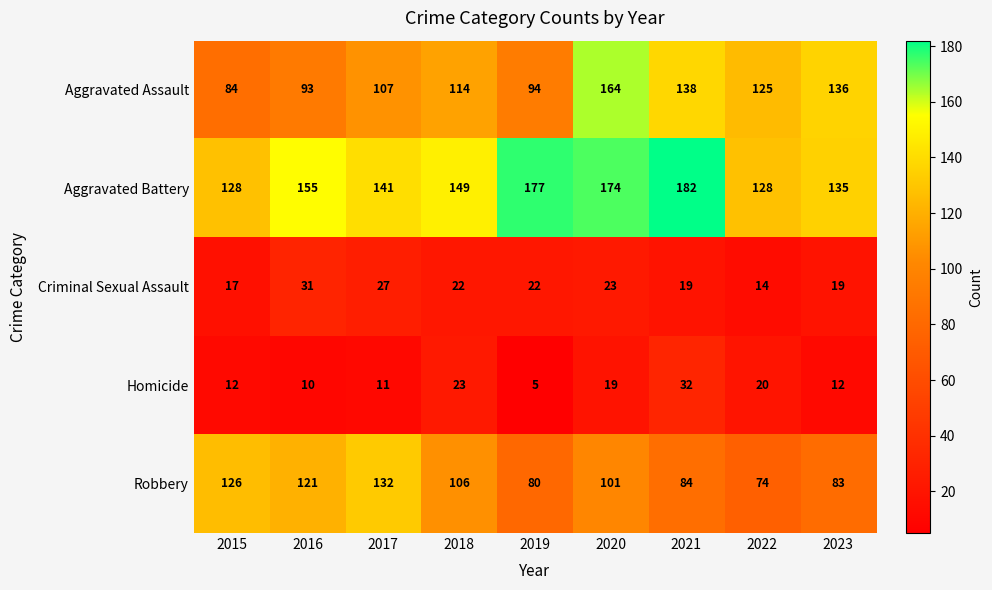

Which series has the largest total across all categories?

Aggravated Battery